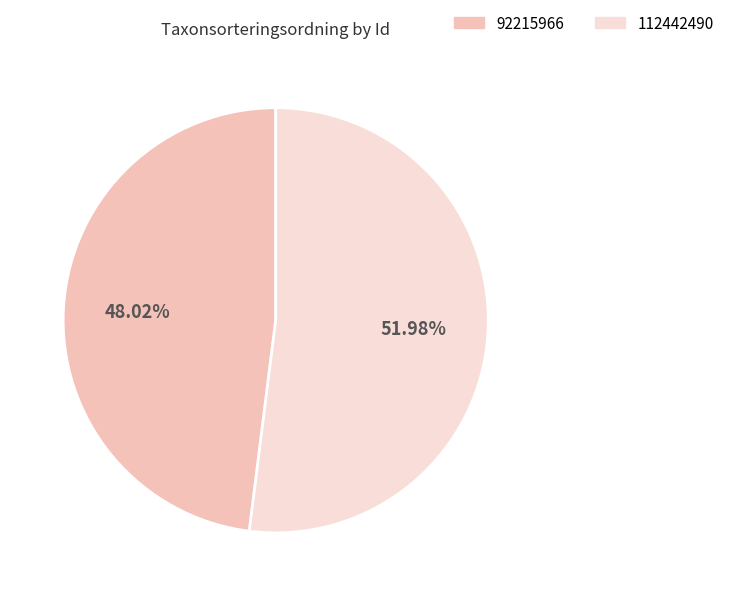

Which category has the biggest portion of the pie?

112442490